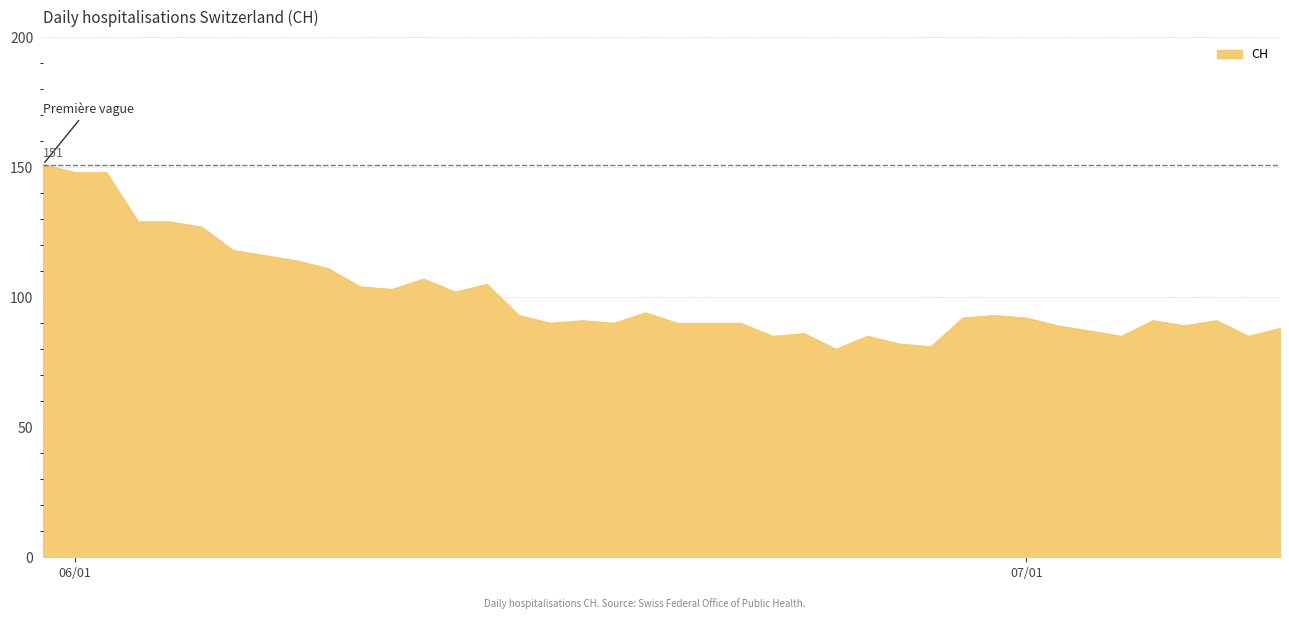

What is the difference between the maximum and minimum values?

71